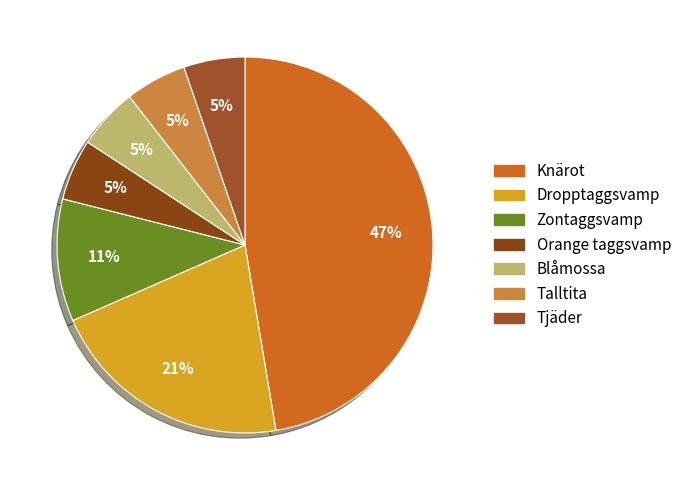

The Zontaggsvamp slice represents 2% of the pie. True or false?

False